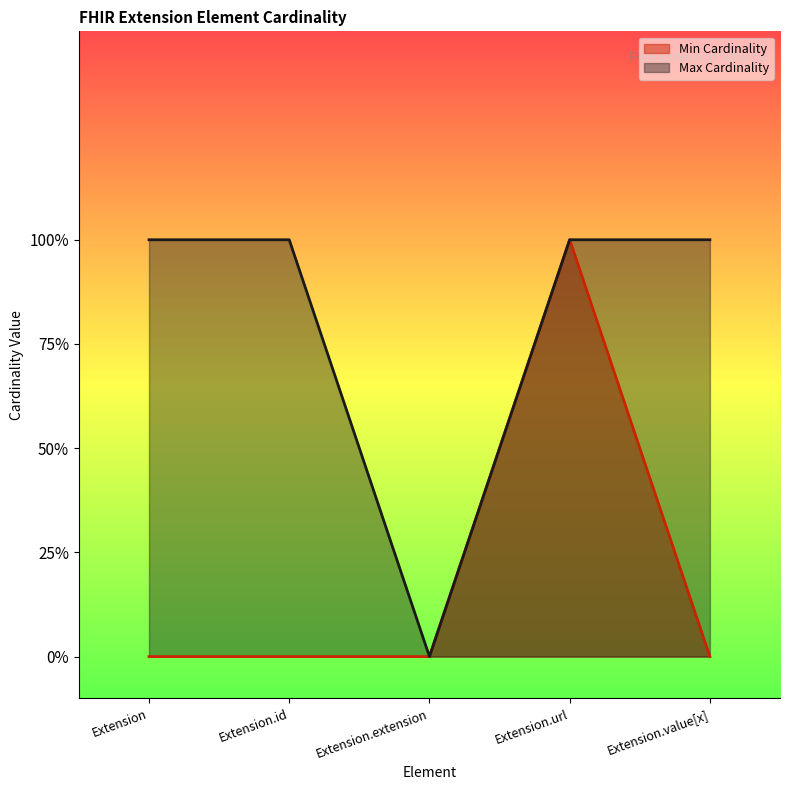

True or false: Max Cardinality and Min Cardinality intersect in this chart.

False